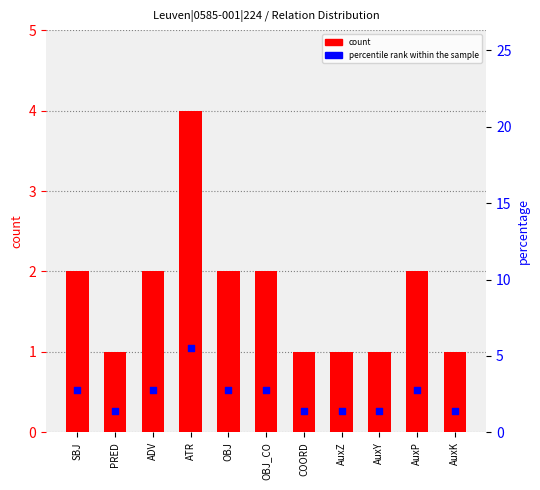

Is the value of percentile rank at ADV greater than the value of count at OBJ_CO?

No